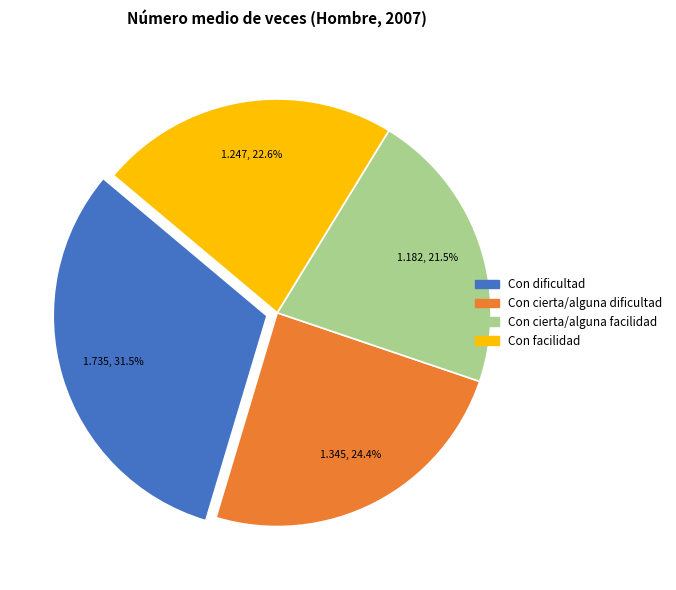

True or false: Con facilidad accounts for 23% of the total.

True